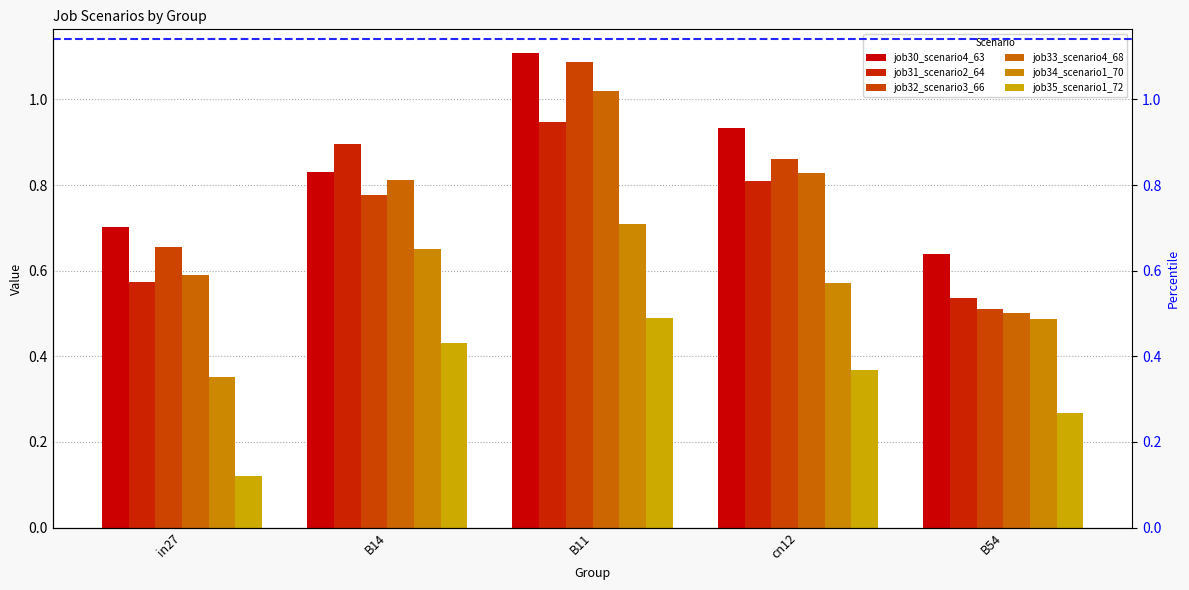

What is the sum of all job35_scenario1_72 values?

1.7